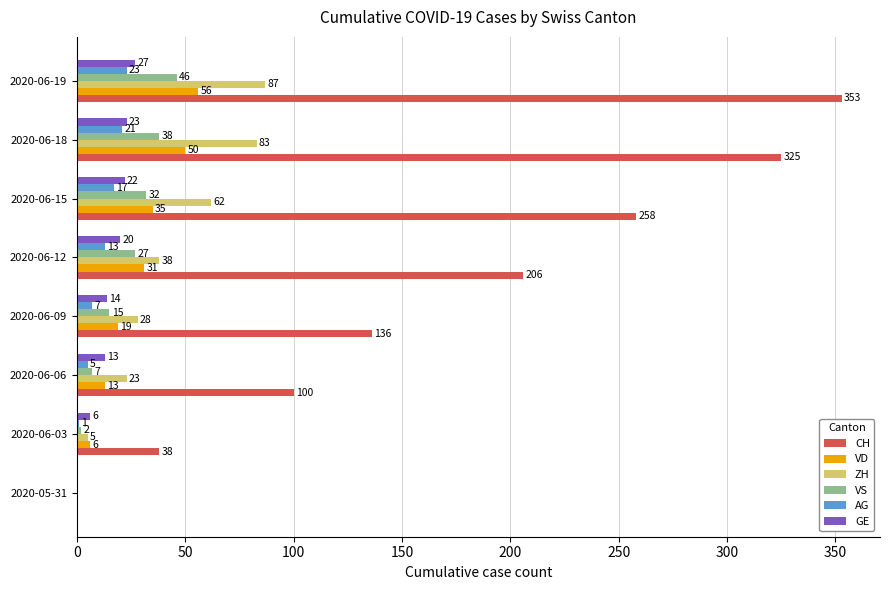

Is the value of ZH at 2020-06-19 greater than the value of CH at 2020-06-12?

No